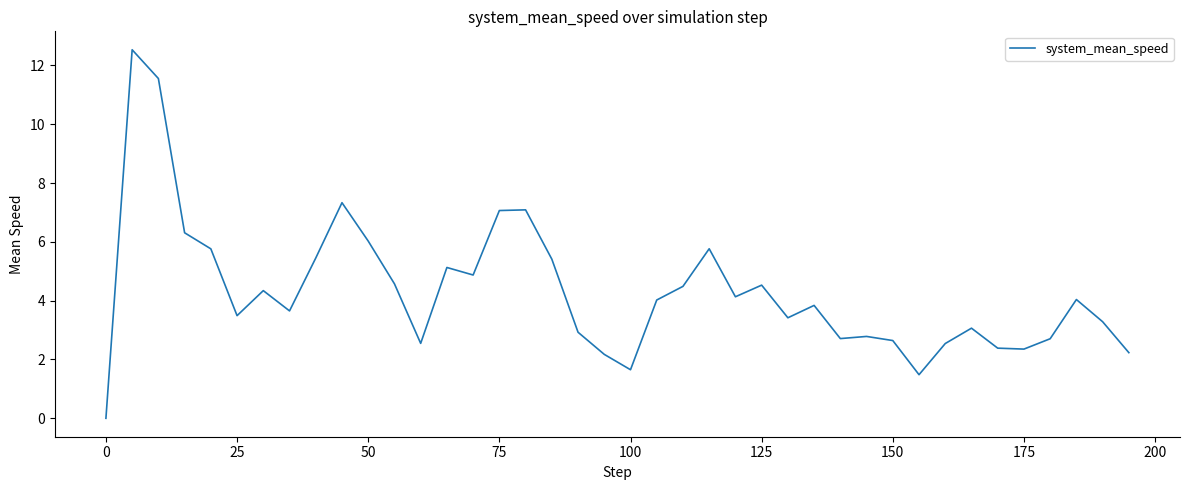

What is the difference between the maximum and minimum values?

12.5